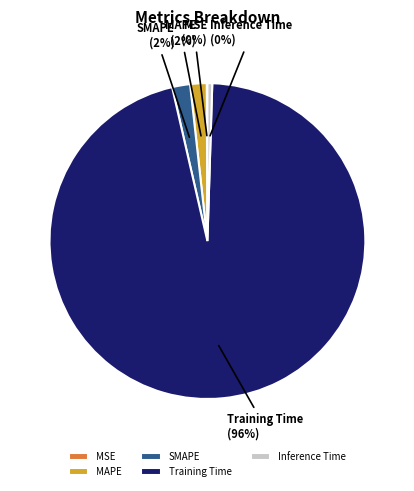

The Training Time slice represents 96% of the pie. True or false?

True